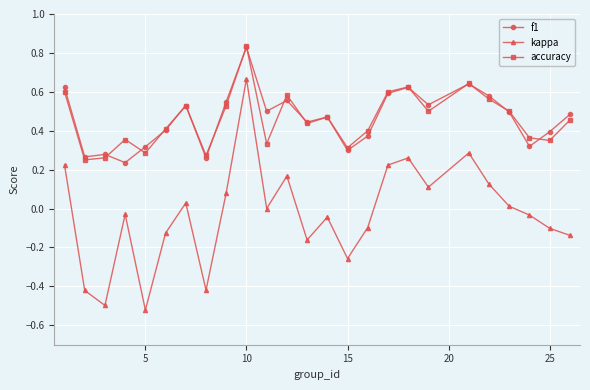

Which series has the widest spread of values?

kappa